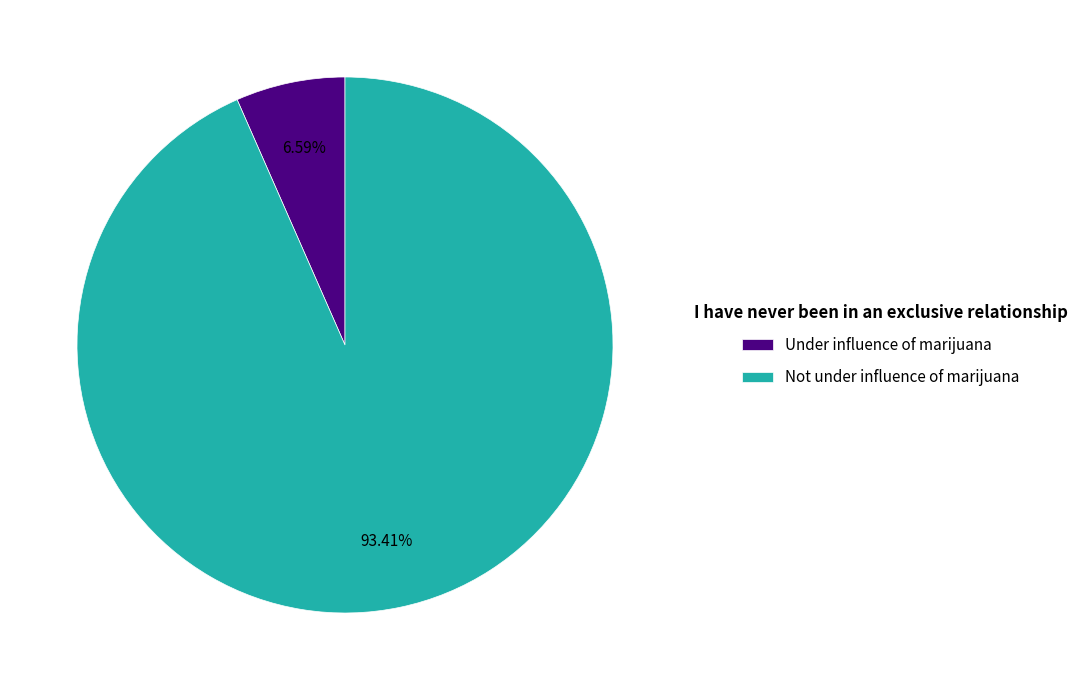

Is the sum of Under influence of marijuana and Not under influence of marijuana greater than half?

Yes